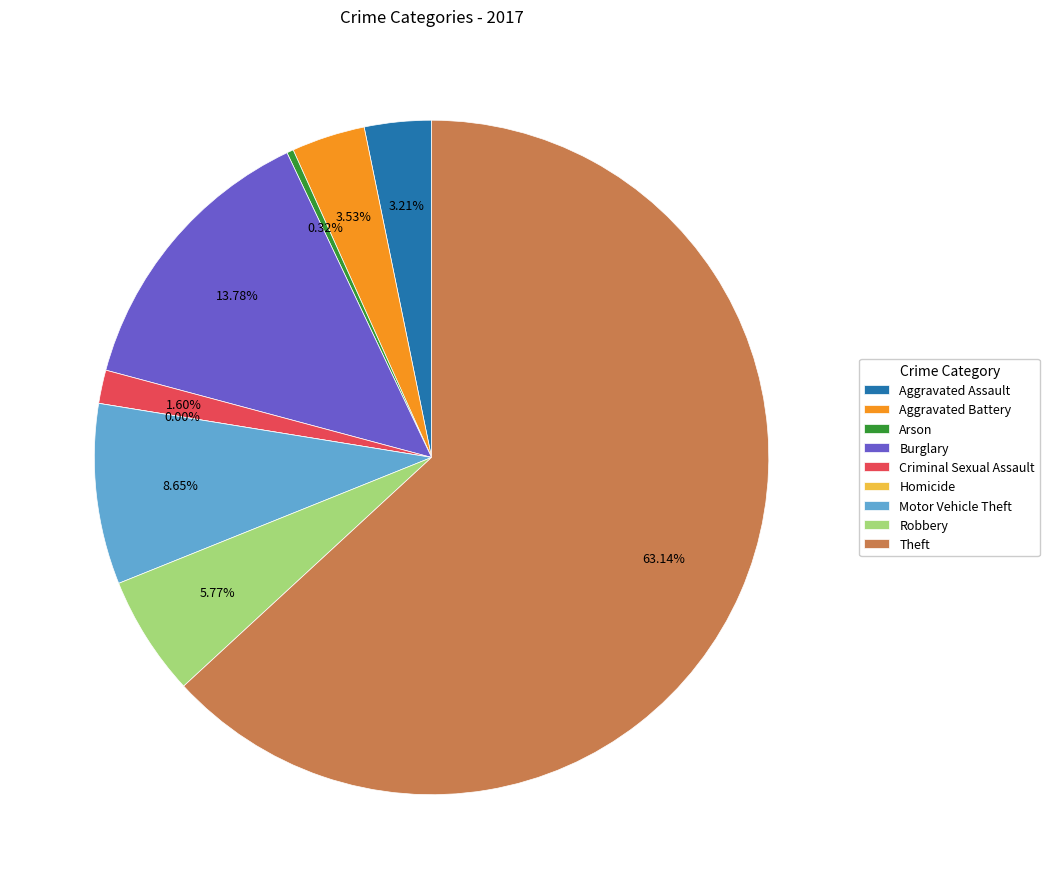

To the nearest percent, what is the average slice percentage?

11%